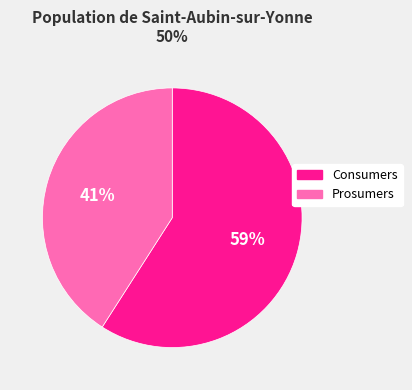

Combined, do Prosumers and Consumers account for over 50%?

Yes